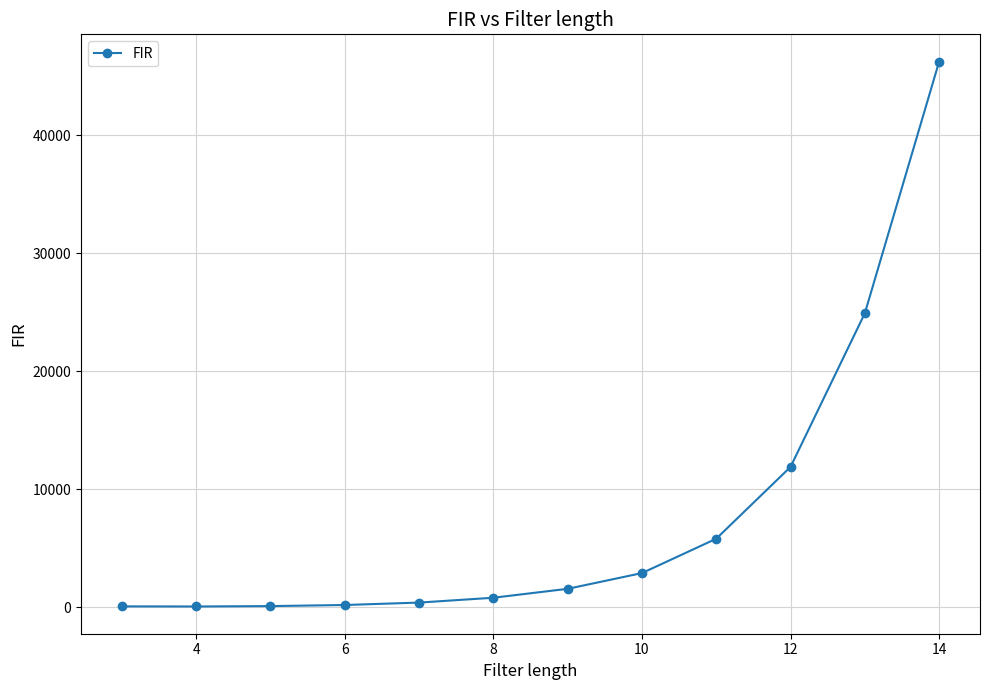

What is the difference between the maximum and second lowest values?

46190